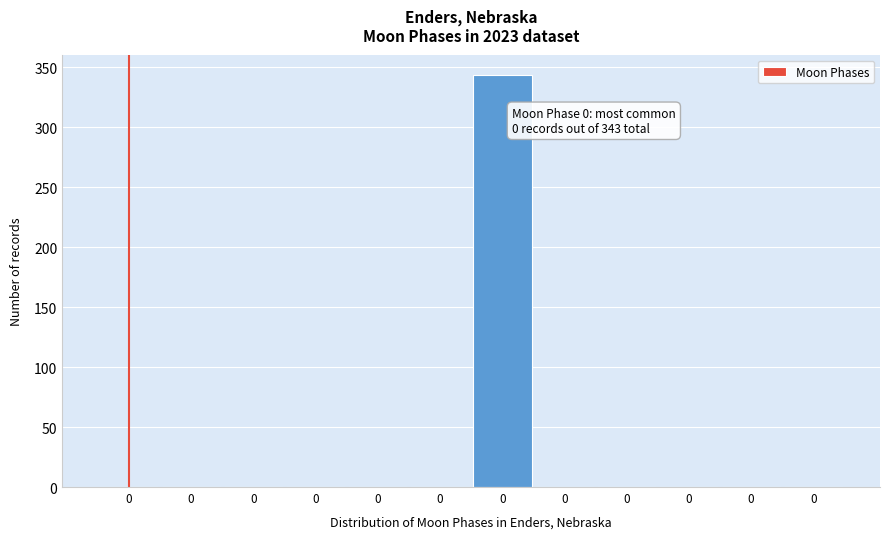

How many data points are above 0?

1